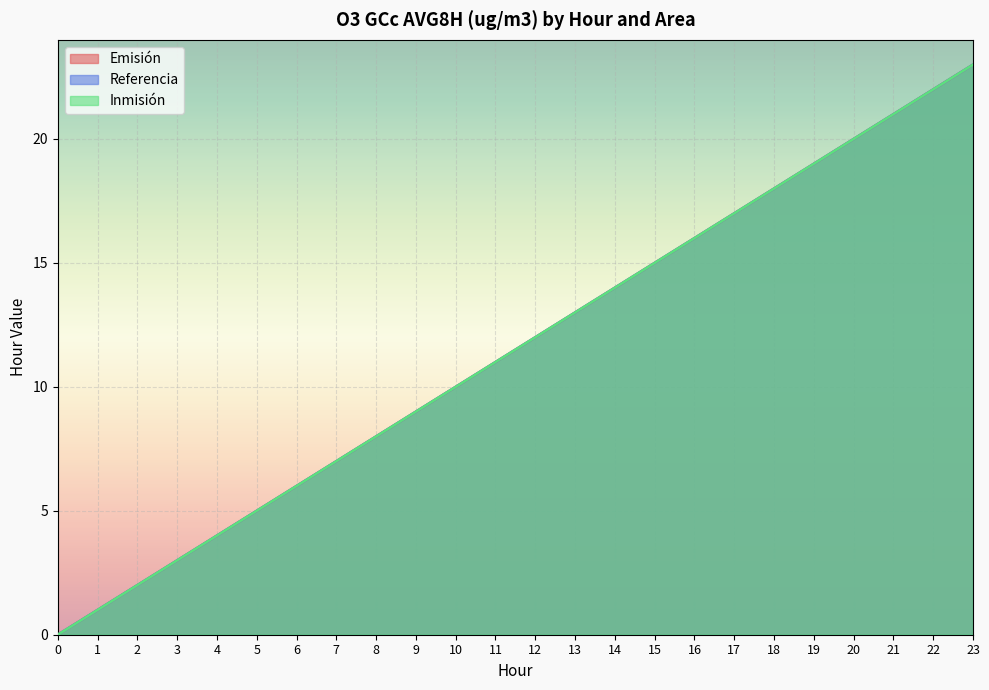

Does the chart display data point markers on the line(s)?

No